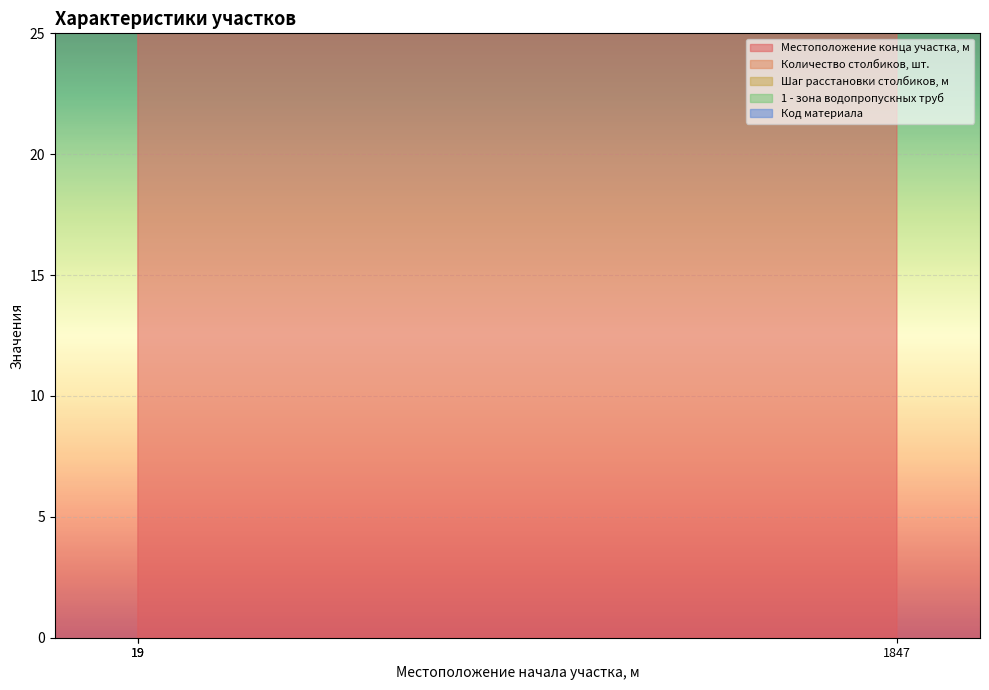

What value does the Местоположение конца участка, м series have at 19?

43